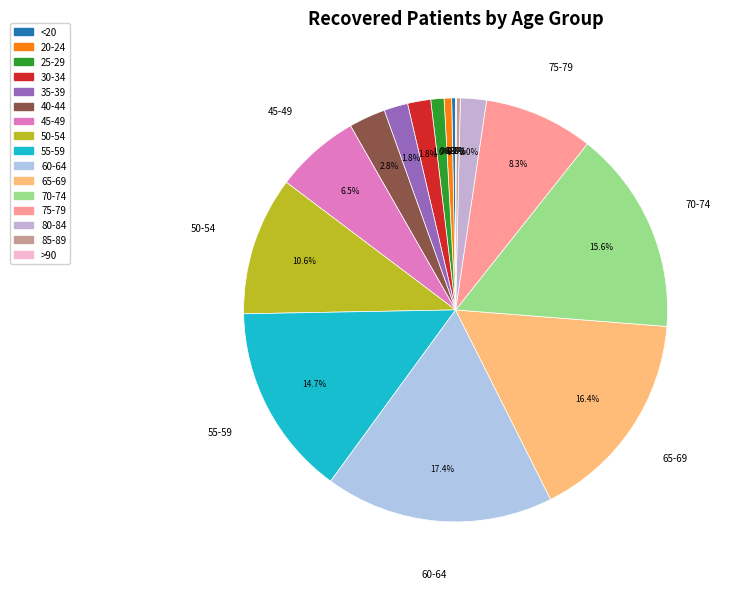

Is there any slice that represents more than half of the pie?

No